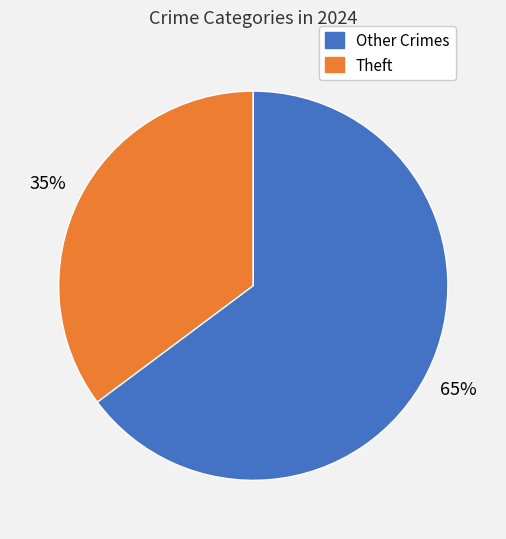

Is there any slice that represents more than half of the pie?

Yes